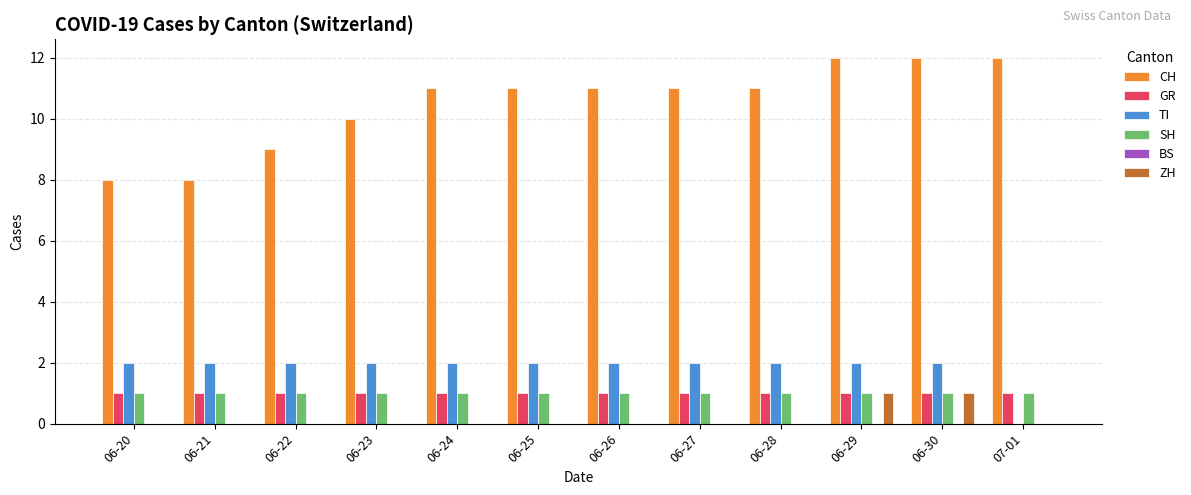

What is the sum of the CH values at 06-25 and 06-20?

19